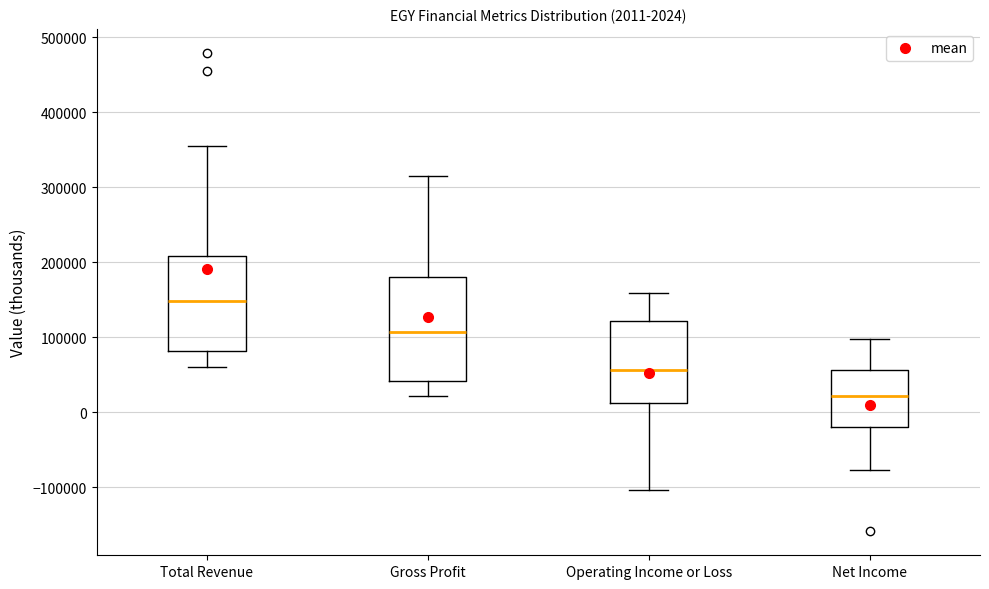

Which box is the tallest, from its lower edge to its upper edge?

Gross Profit